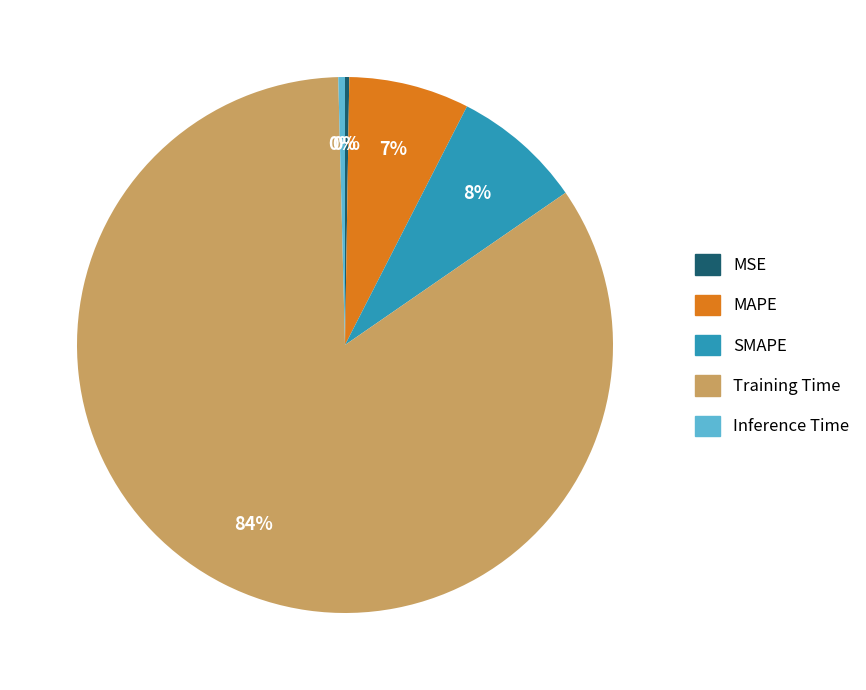

To the nearest percent, what portion does SMAPE represent?

8%